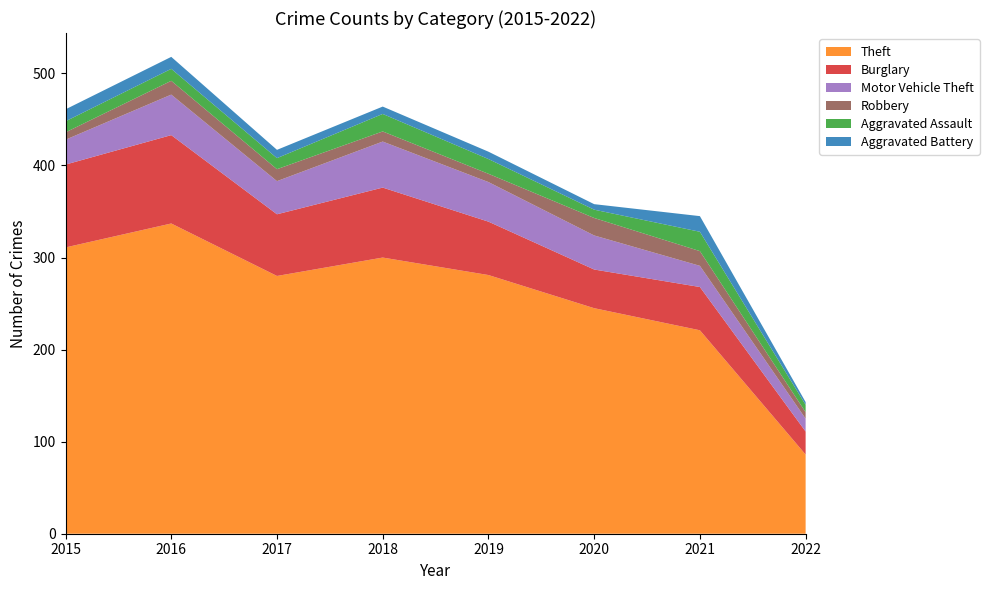

Reading right to left, transcribe all the data shown in this chart.

Theft: 2022=86	2021=221	2020=245	2019=281	2018=300	2017=280	2016=337	2015=311
Burglary: 2022=25	2021=47	2020=42	2019=58	2018=76	2017=67	2016=96	2015=90
Motor Vehicle Theft: 2022=14	2021=23	2020=37	2019=43	2018=50	2017=36	2016=44	2015=27
Robbery: 2022=7	2021=16	2020=19	2019=9	2018=11	2017=13	2016=15	2015=8
Aggravated Assault: 2022=8	2021=21	2020=9	2019=16	2018=19	2017=12	2016=13	2015=12
Aggravated Battery: 2022=3	2021=17	2020=6	2019=8	2018=8	2017=9	2016=13	2015=13